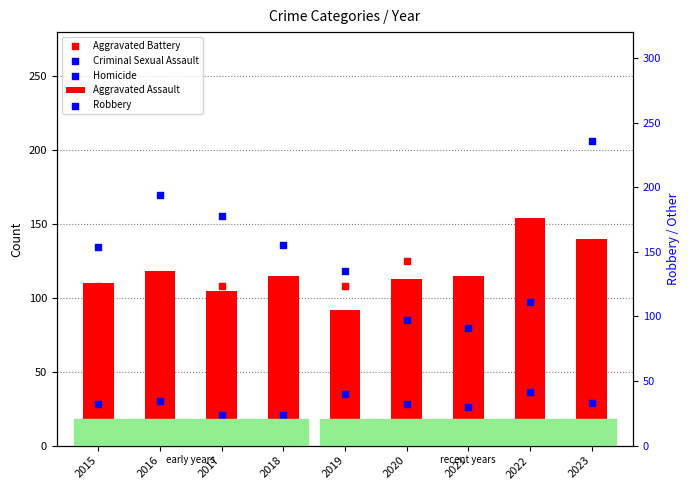

At how many categories does at least one series exceed 208?

1